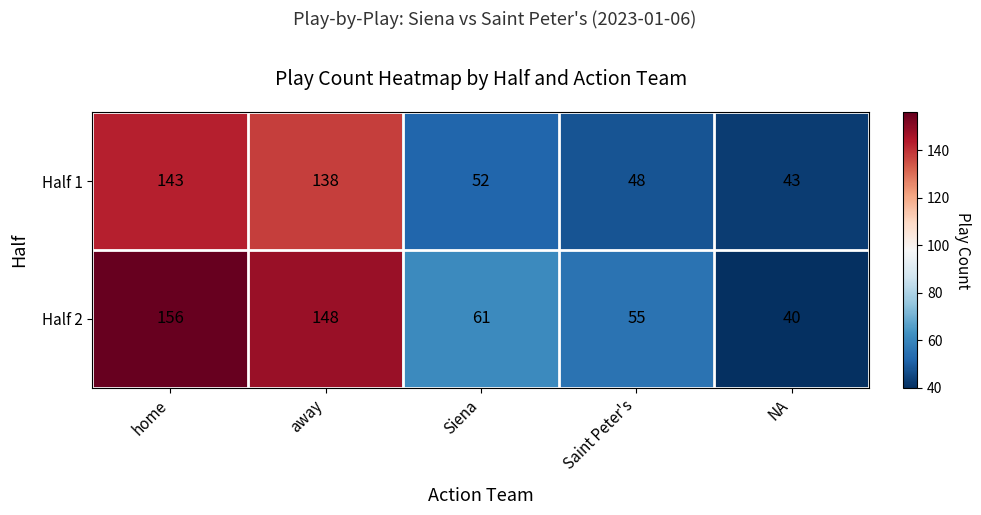

What is the total value across all series at away?

286